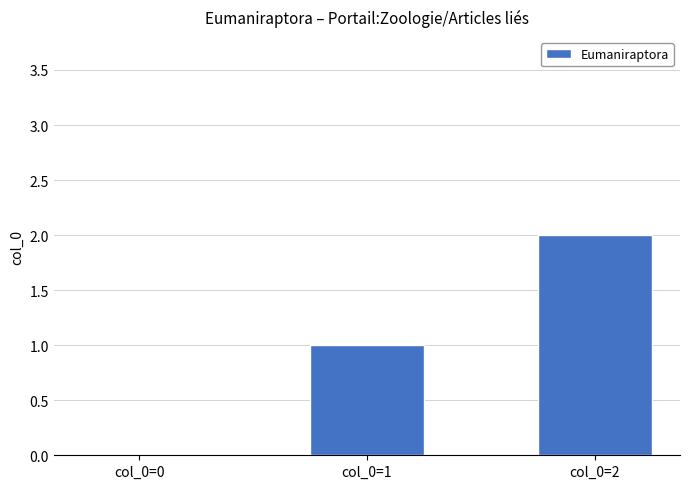

What is the change in value from col_0=0 to col_0=1?

+1